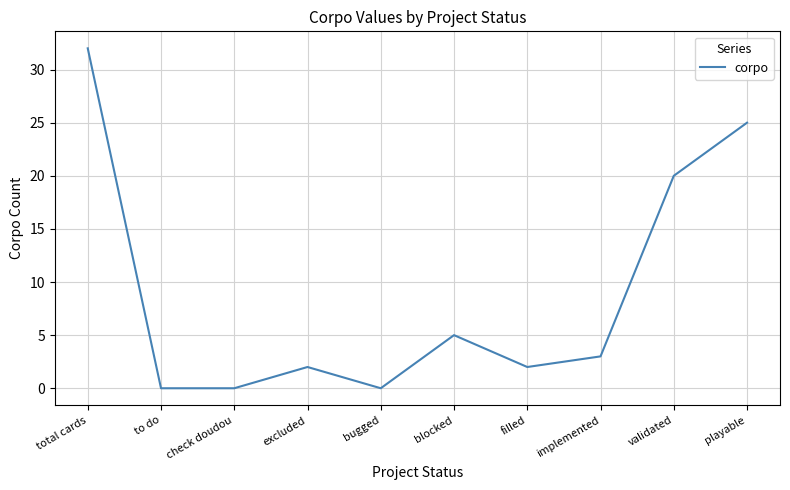

What is the change in value from bugged to filled?

+2